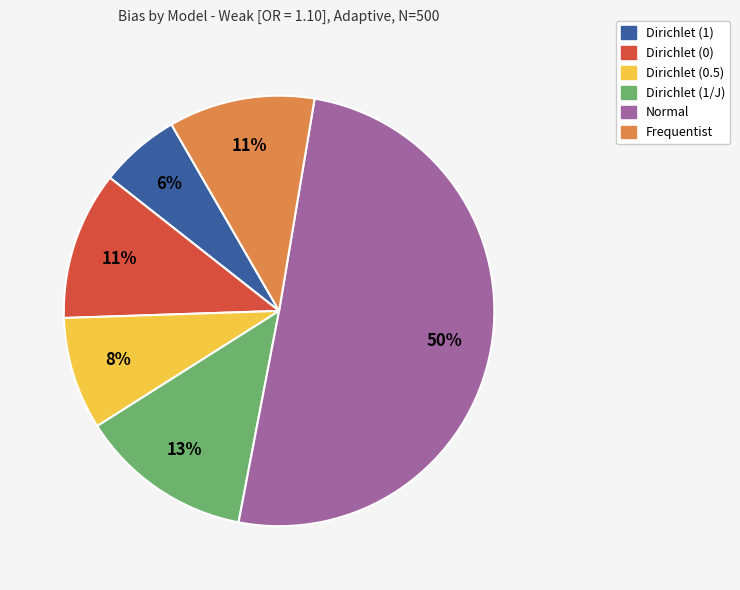

To the nearest percent, what is the combined percentage of Dirichlet (0) and Frequentist?

22%